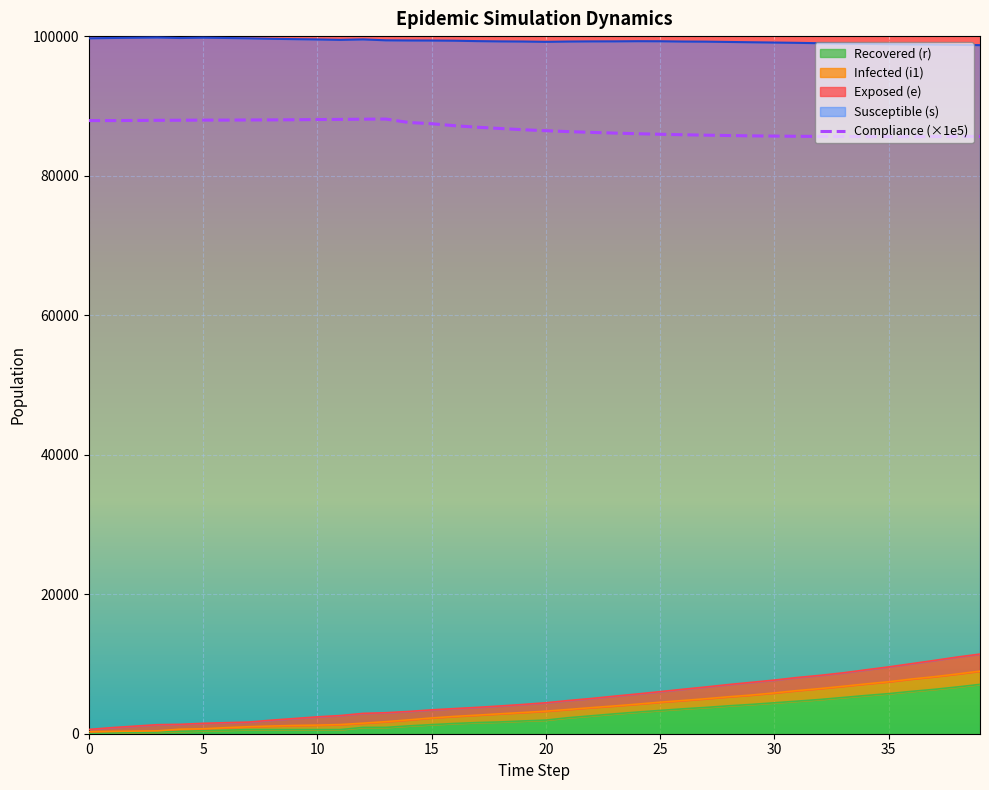

What is the maximum value shown in the chart?

99805